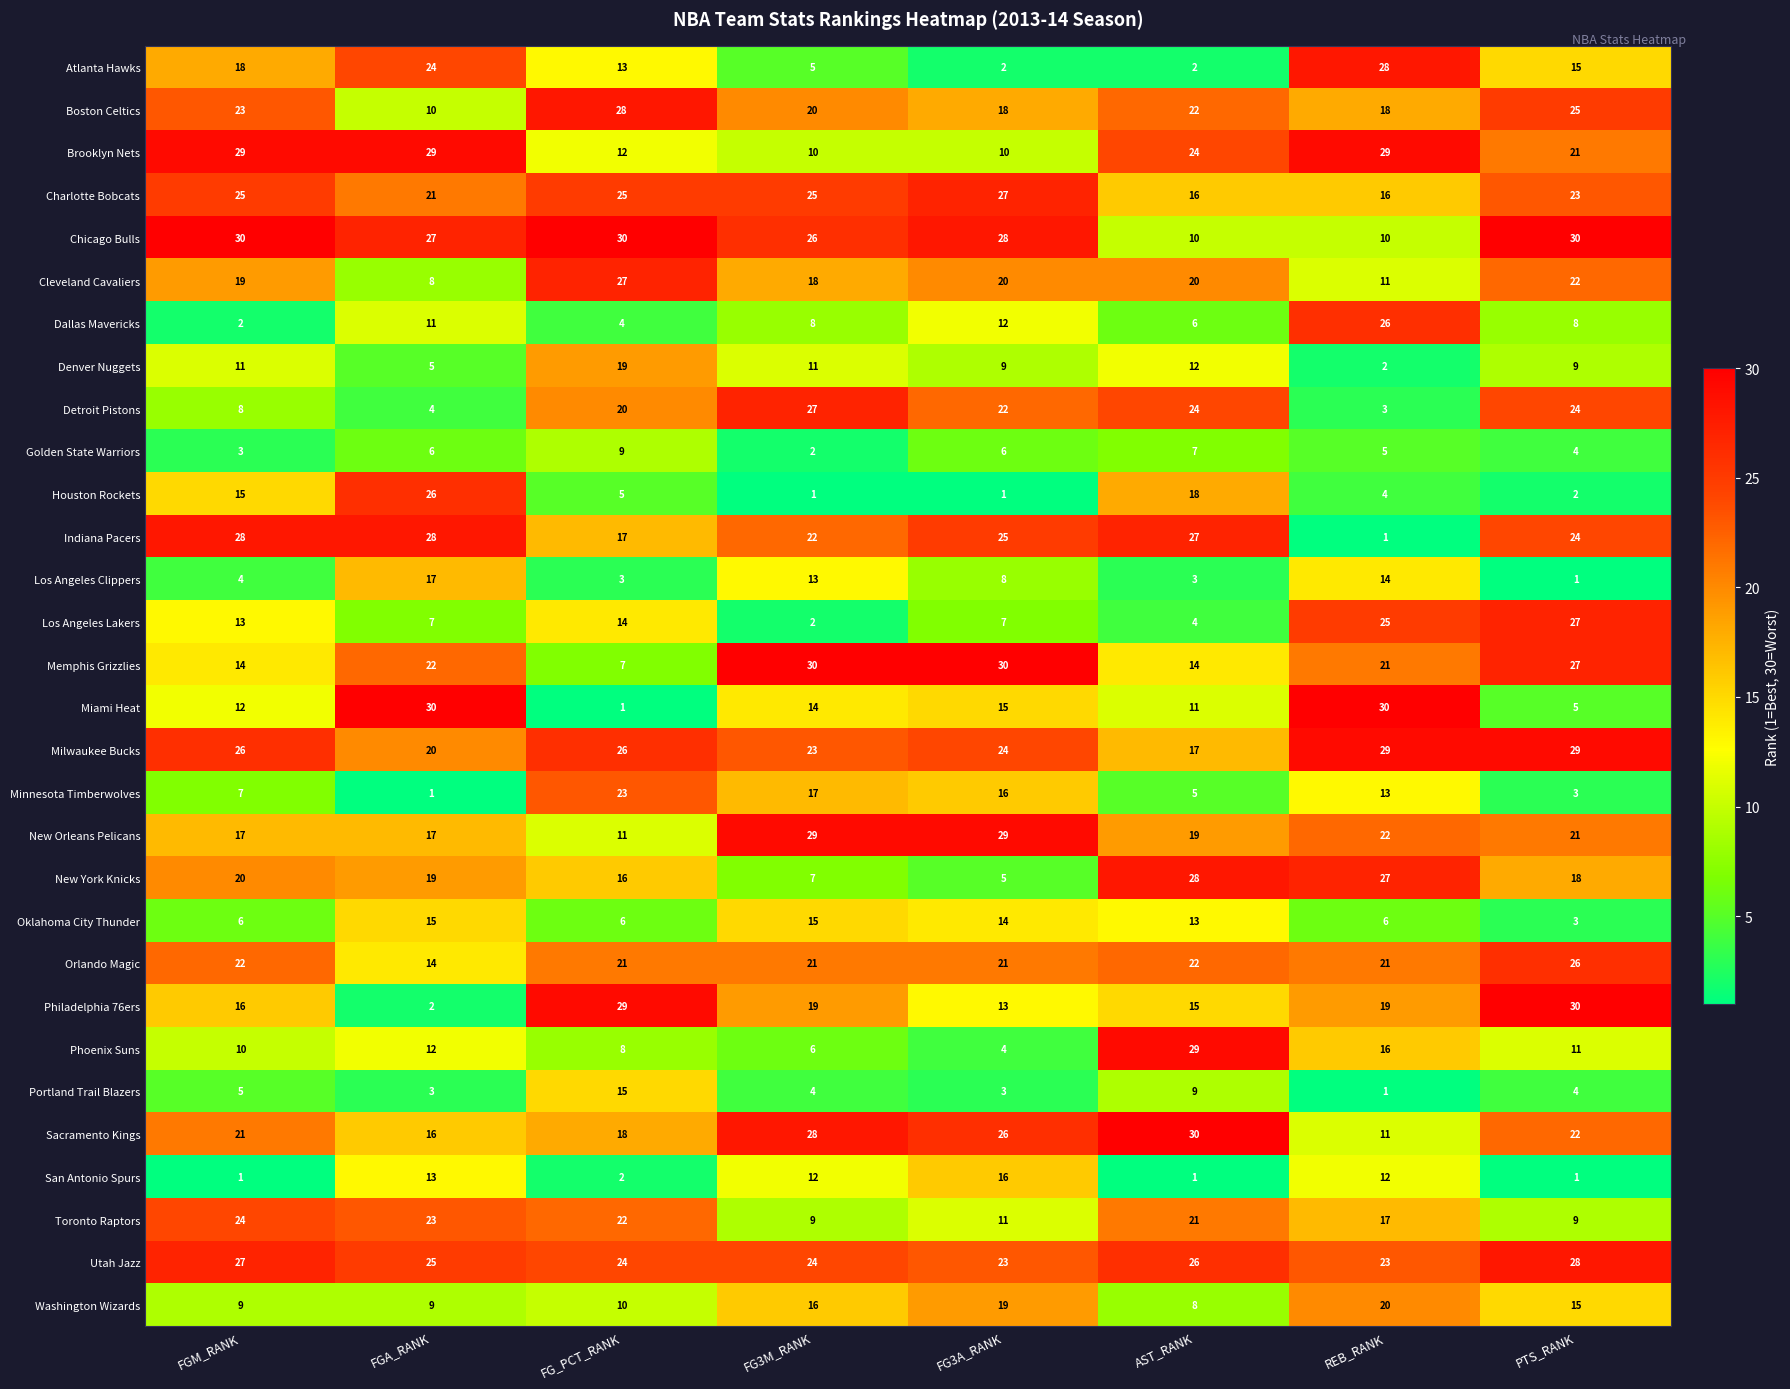

What is the smallest value displayed?

1